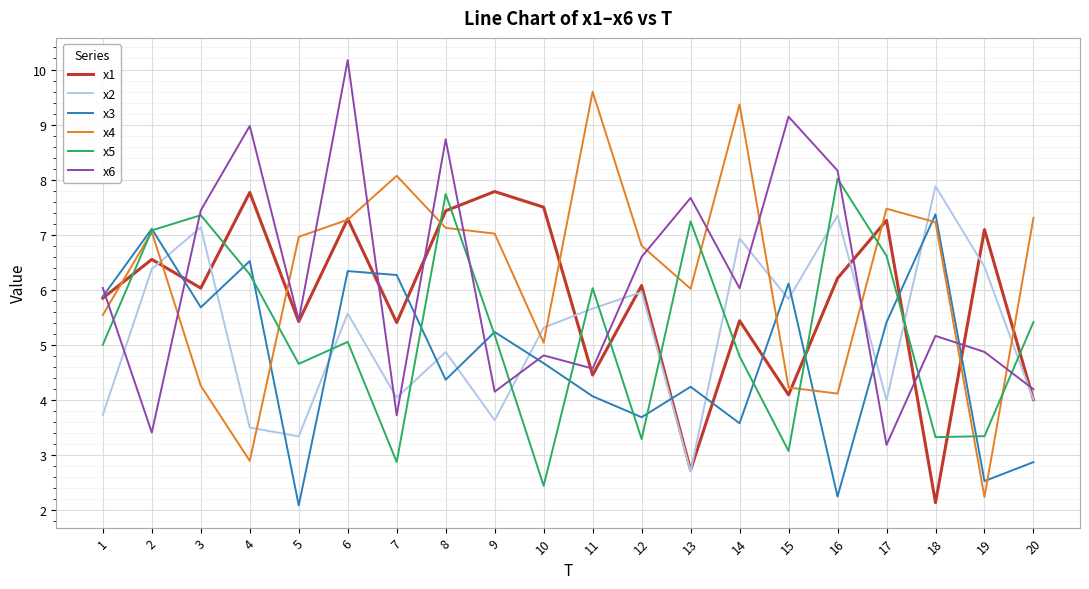

Between 6 and 19, which series saw the biggest shift?

x6